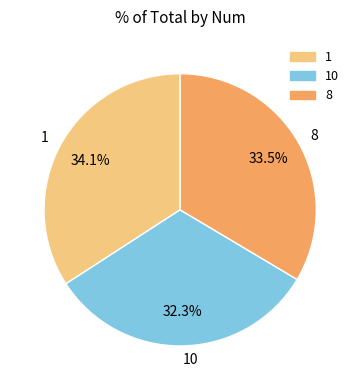

Is the sum of 10 and 1 greater than half?

Yes